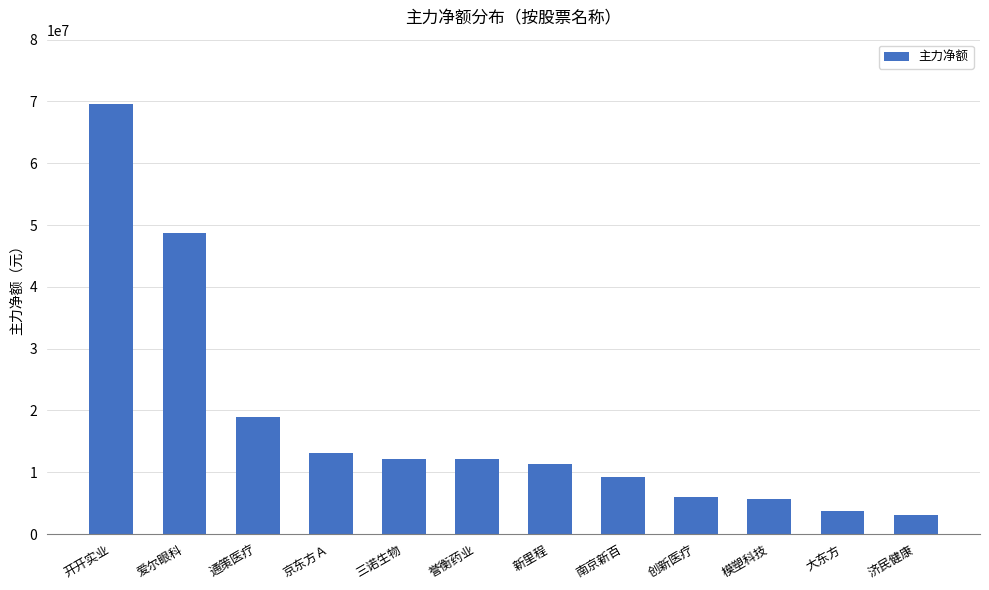

What is the average value?

17804561